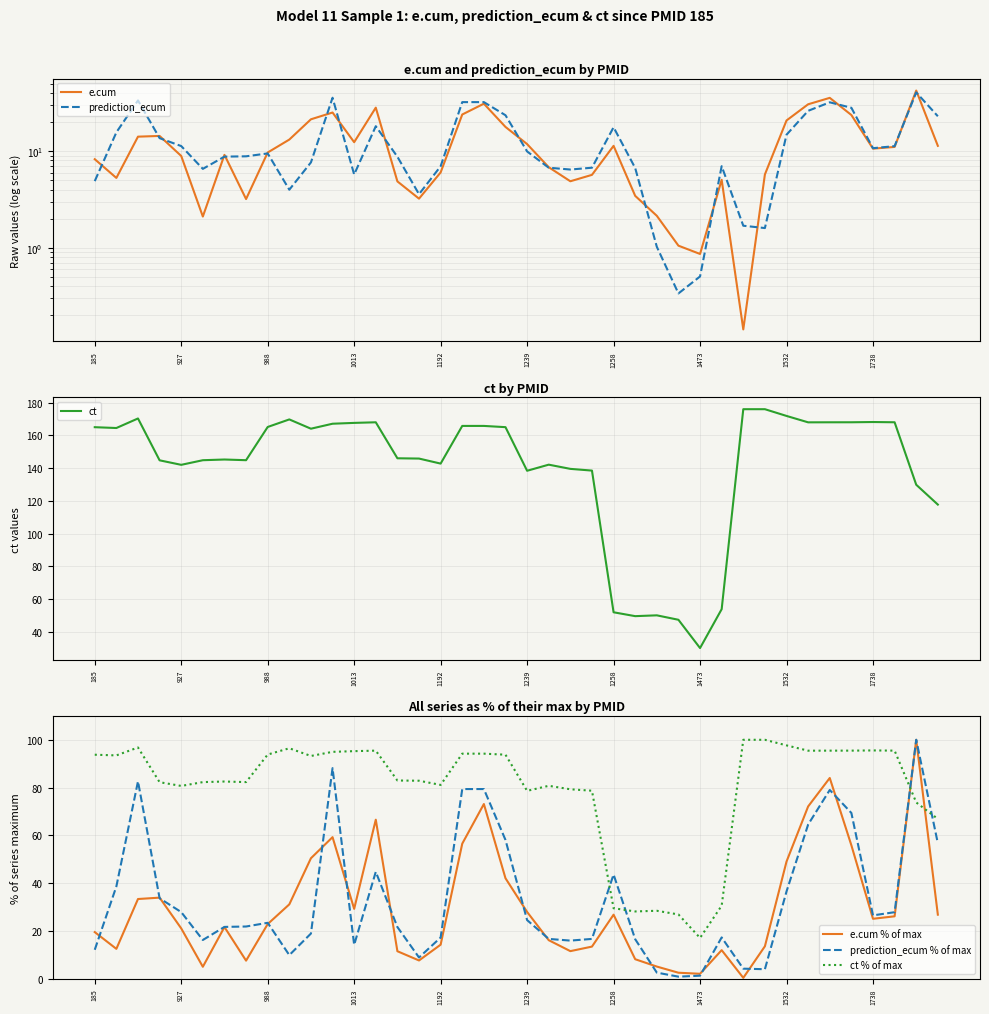

How many times do ct % of max and prediction_ecum % of max cross each other?

4